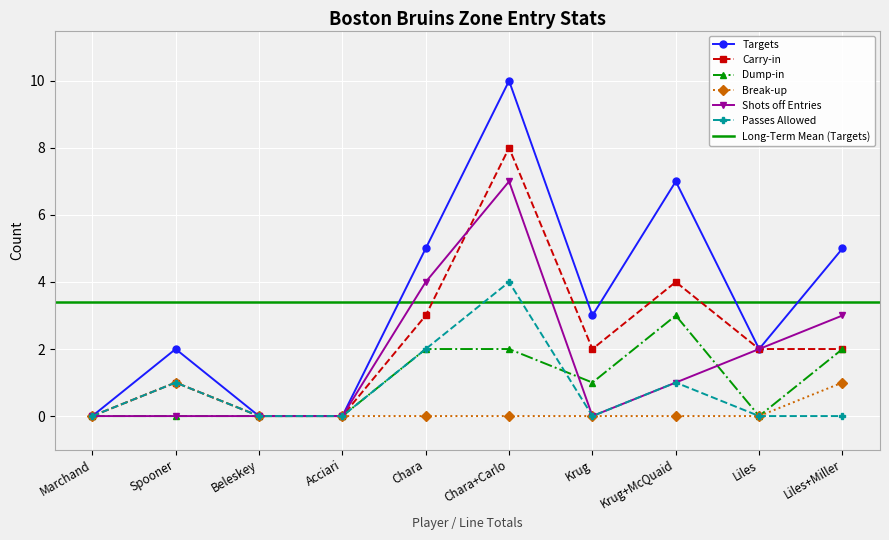

What is the difference between the maximum and second lowest values in the Passes Allowed series?

4